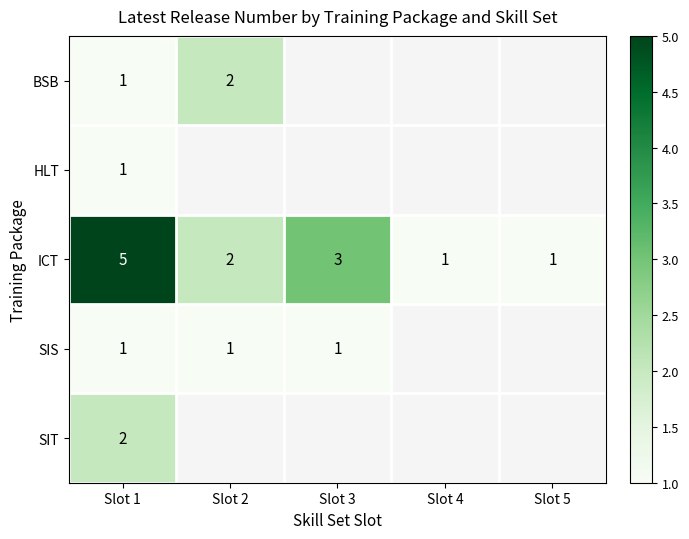

Where is ICT nearest to the value 3?

Slot 3